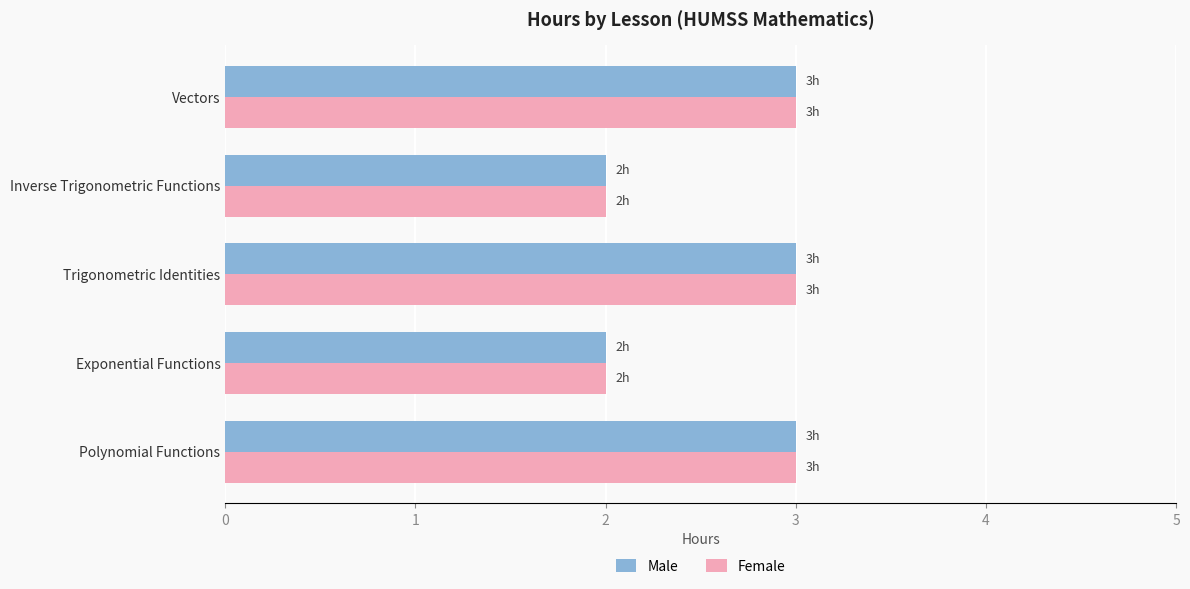

Is the value of Male at Exponential Functions greater than the value of Female at Trigonometric Identities?

No